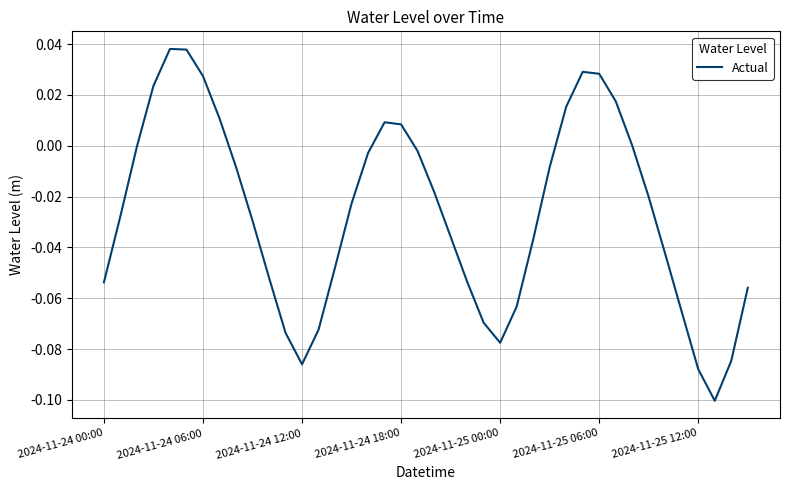

Reading left to right, what are all the values shown in this chart?

-0.1	-0.0	-0.0	0.0	0.0	0.0	0.0	0.0	-0.0	-0.0	-0.1	-0.1	-0.1	-0.1	-0.0	-0.0	-0.0	0.0	0.0	-0.0	-0.0	-0.0	-0.1	-0.1	-0.1	-0.1	-0.0	-0.0	0.0	0.0	0.0	0.0	0.0	-0.0	-0.0	-0.1	-0.1	-0.1	-0.1	-0.1